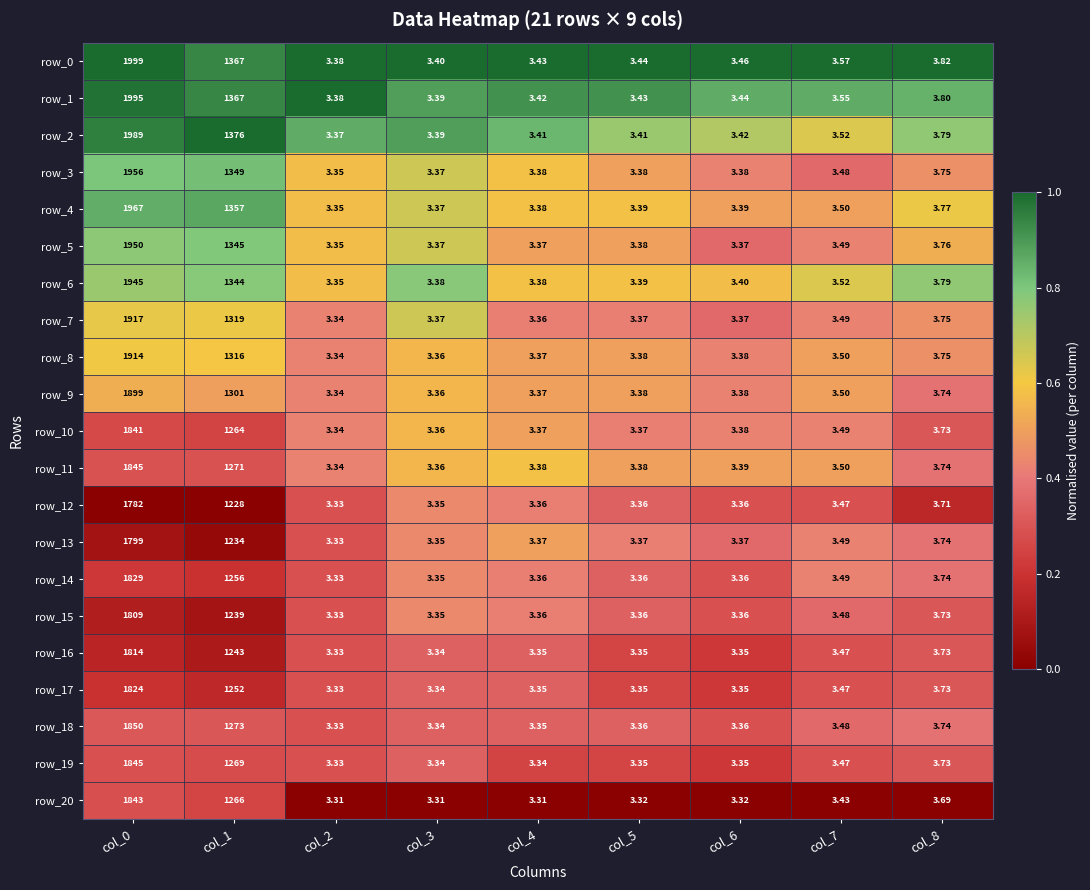

What is the difference between the second highest and minimum values in the row_15 series?

1235.7